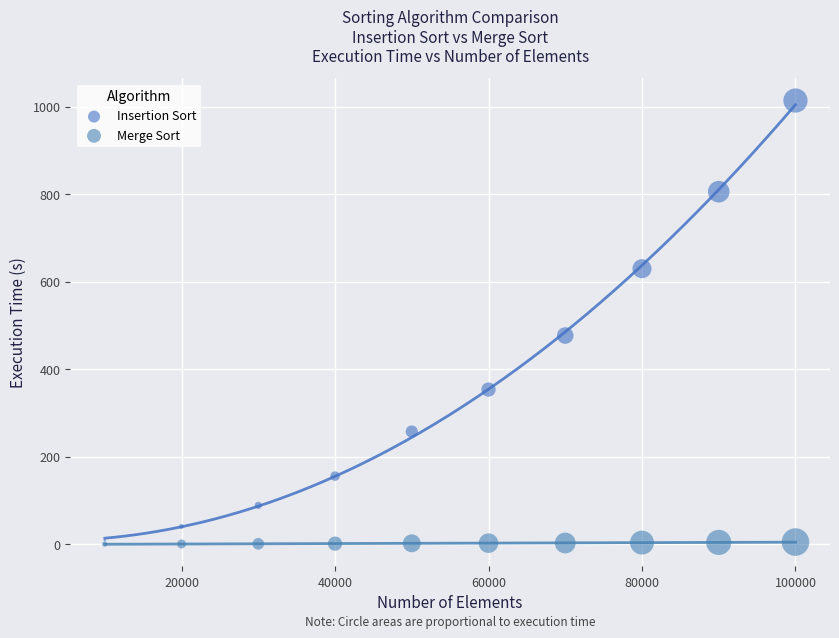

What are all the series names shown in the legend?

Insertion Sort, Merge Sort